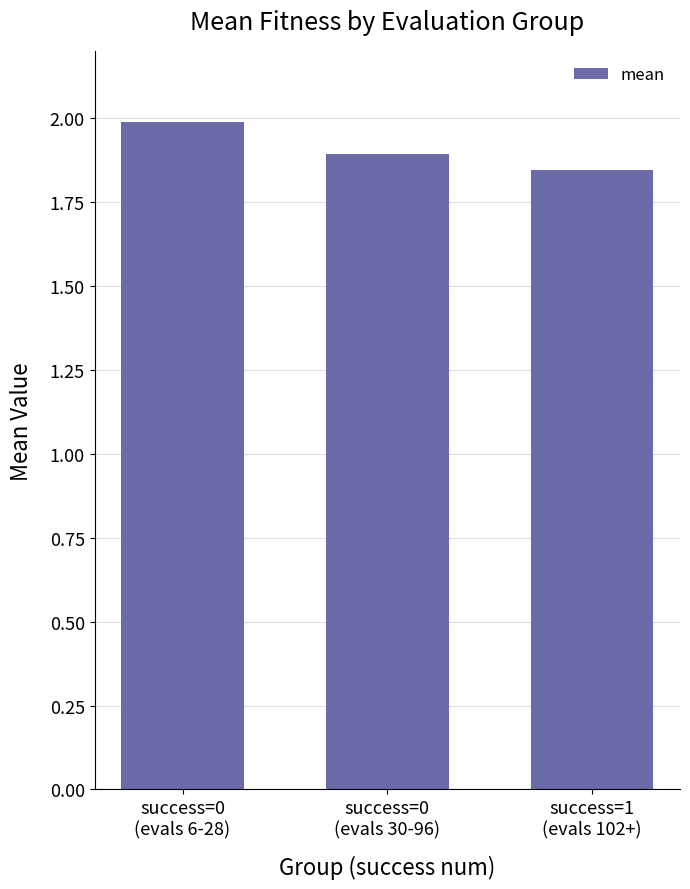

Rank the categories by value from highest to lowest.

success=0
(evals 6-28), success=0
(evals 30-96), success=1
(evals 102+)